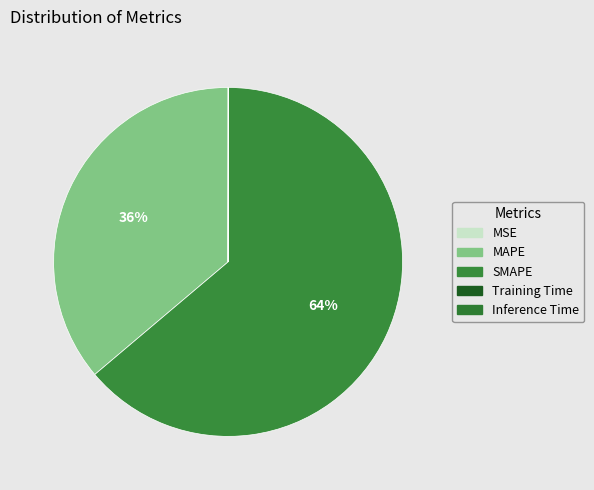

To the nearest percent, what is the difference between the largest and smallest slice percentages?

64%